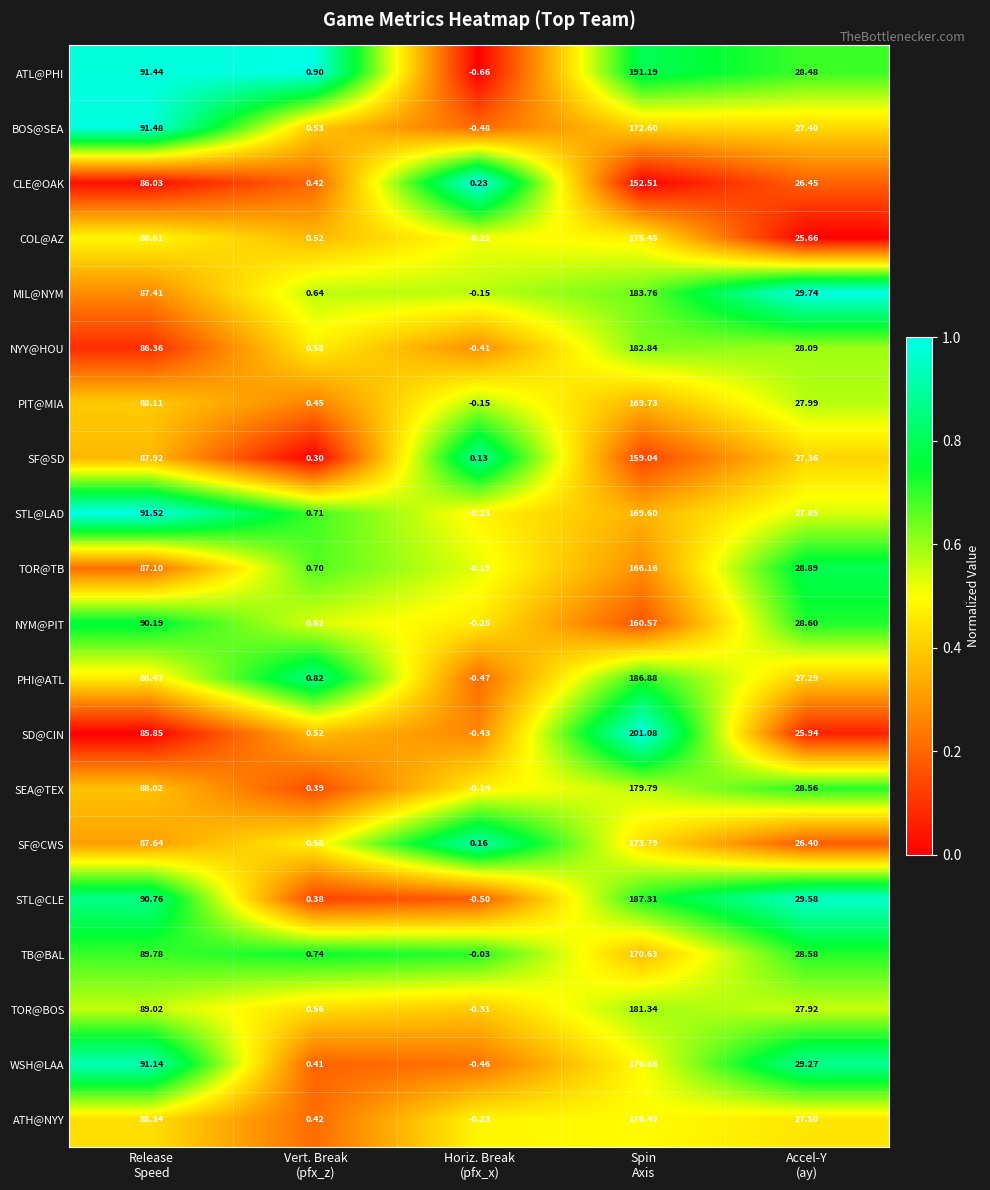

Rank the series by their maximum value, from highest to lowest.

SD@CIN, ATL@PHI, STL@CLE, PHI@ATL, MIL@NYM, NYY@HOU, TOR@BOS, SEA@TEX, WSH@LAA, ATH@NYY, COL@AZ, SF@CWS, BOS@SEA, TB@BAL, PIT@MIA, STL@LAD, TOR@TB, NYM@PIT, SF@SD, CLE@OAK